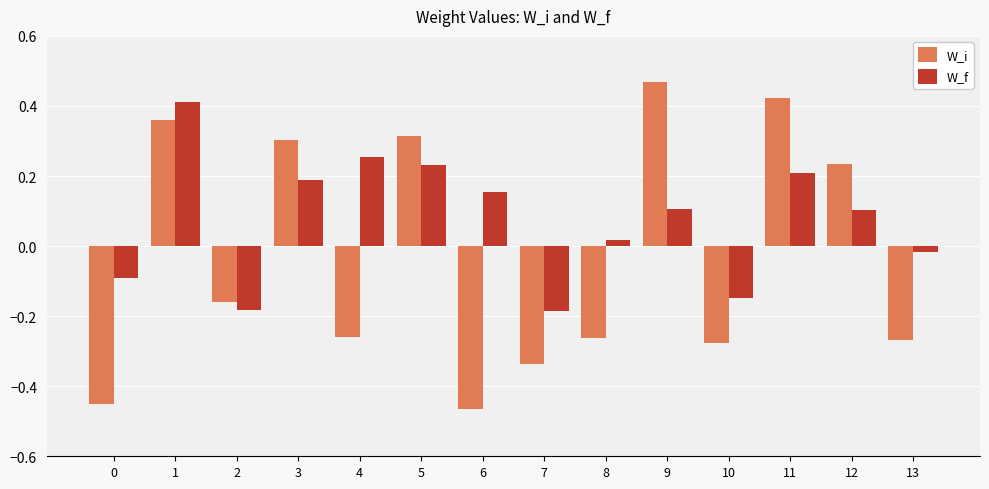

What is the difference between the maximum and minimum values in the W_f series?

0.6